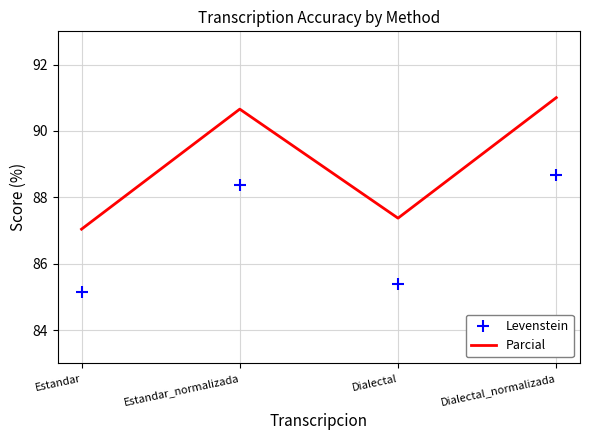

True or false: Levenstein and Parcial cross at least once.

False